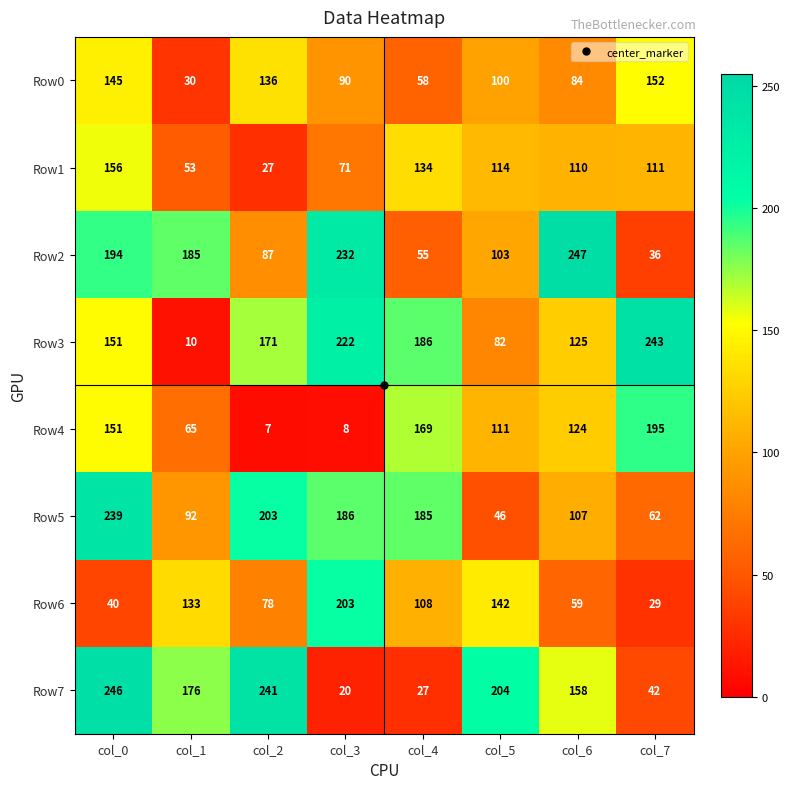

List the series in order of their peak value, highest first.

Row2, Row7, Row3, Row5, Row6, Row4, Row1, Row0